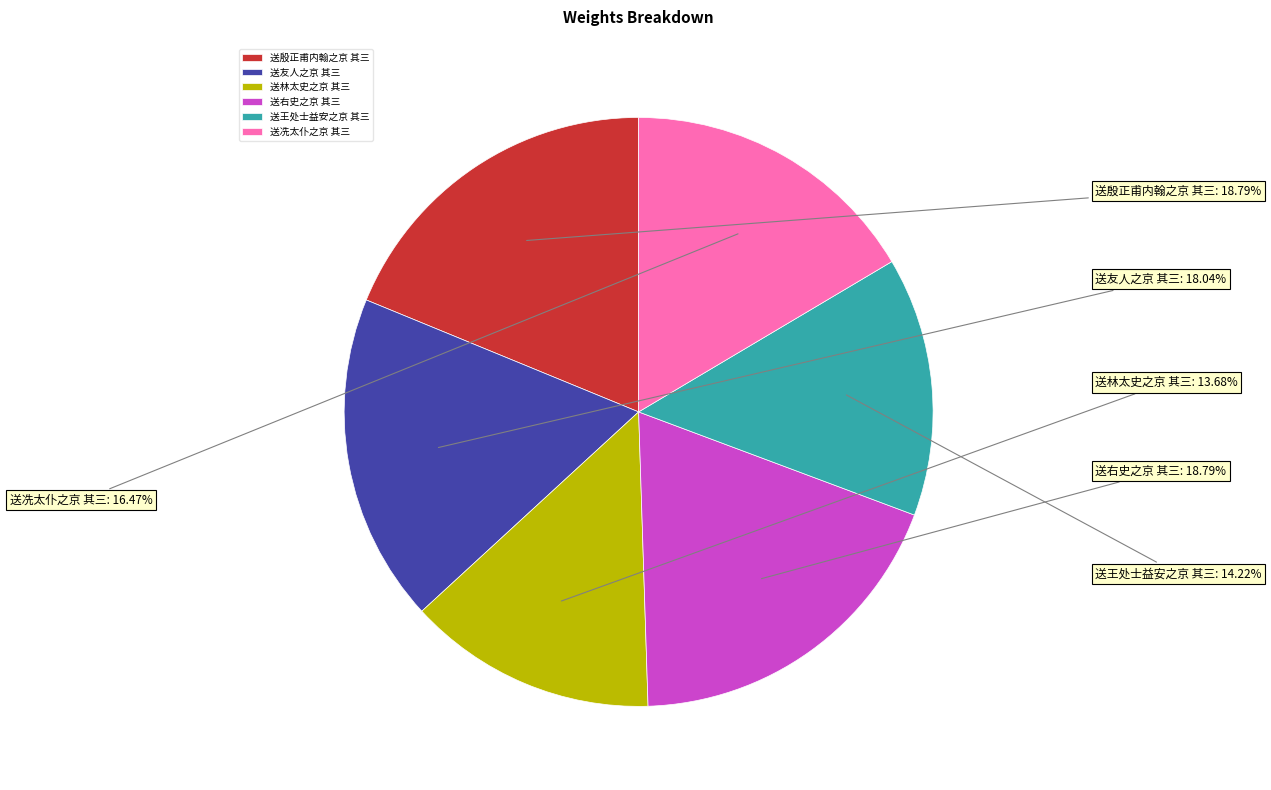

What is the smallest slice in the pie chart?

送林太史之京 其三